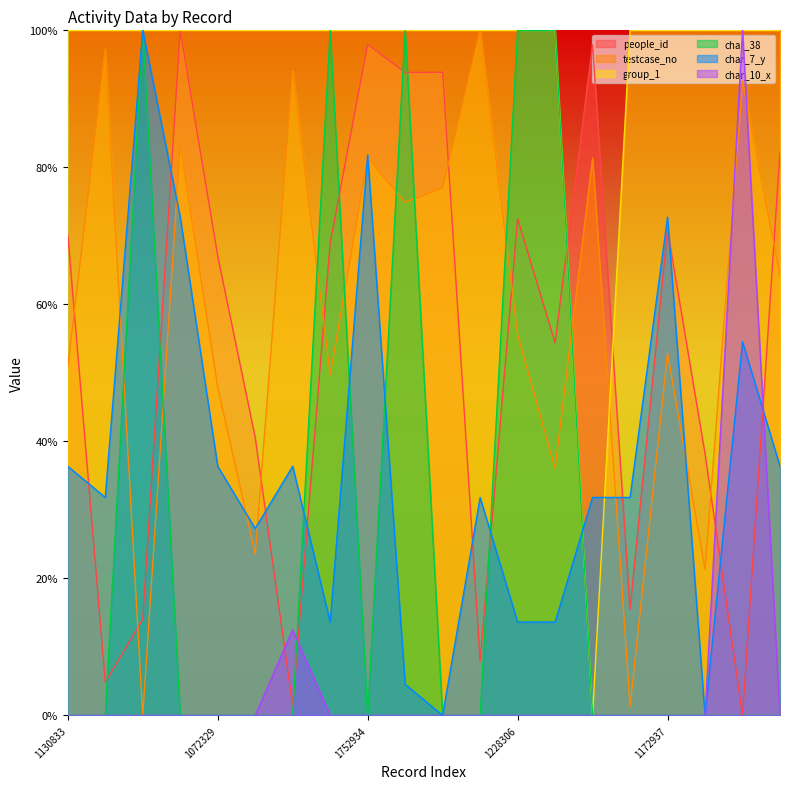

What is the sum of all testcase_no values?

11.9